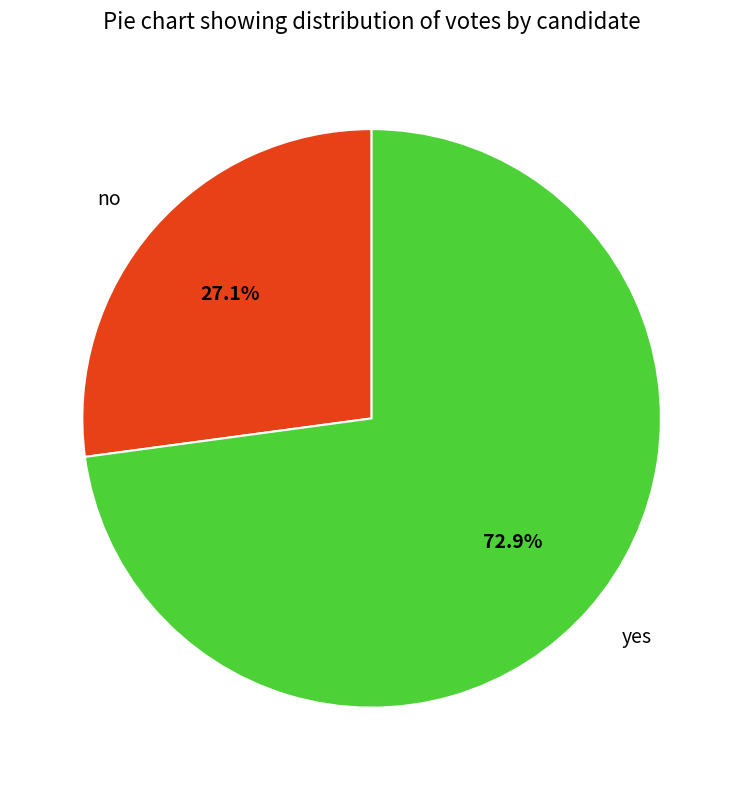

Count the number of slices in the pie.

2